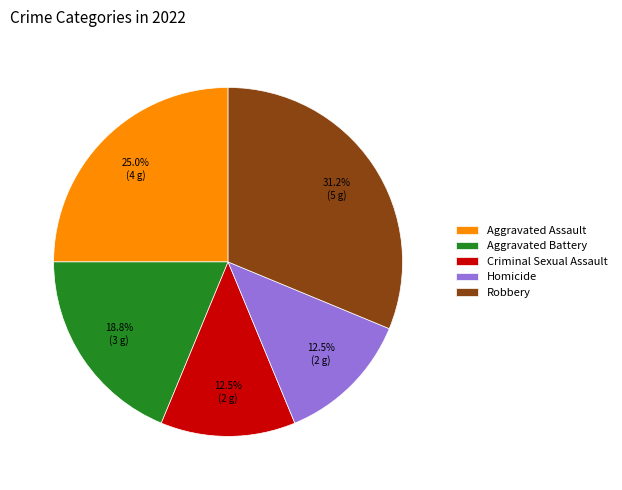

Count the number of slices in the pie.

5